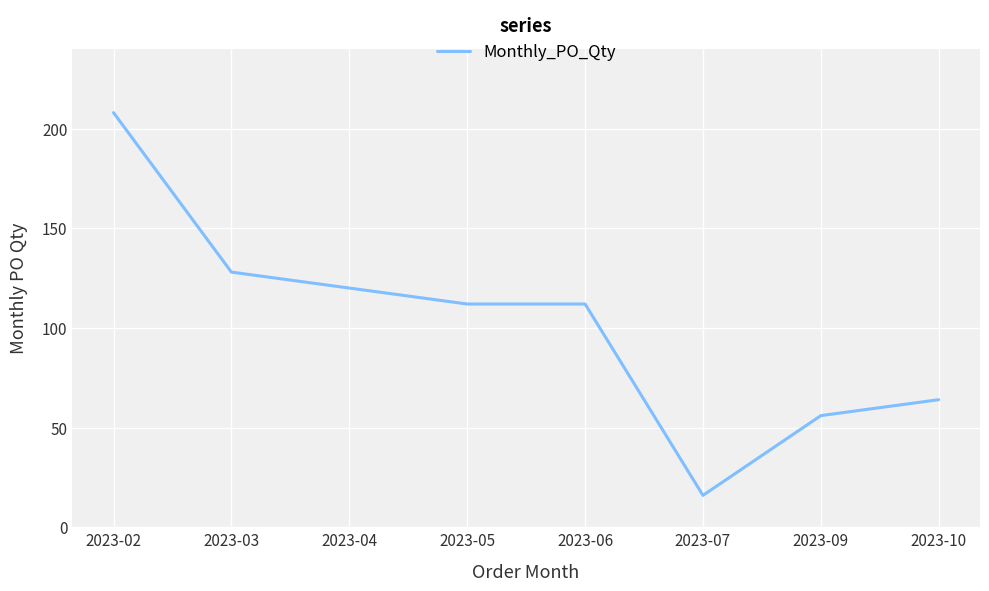

The value at 2023-02 is 208. True or false?

True